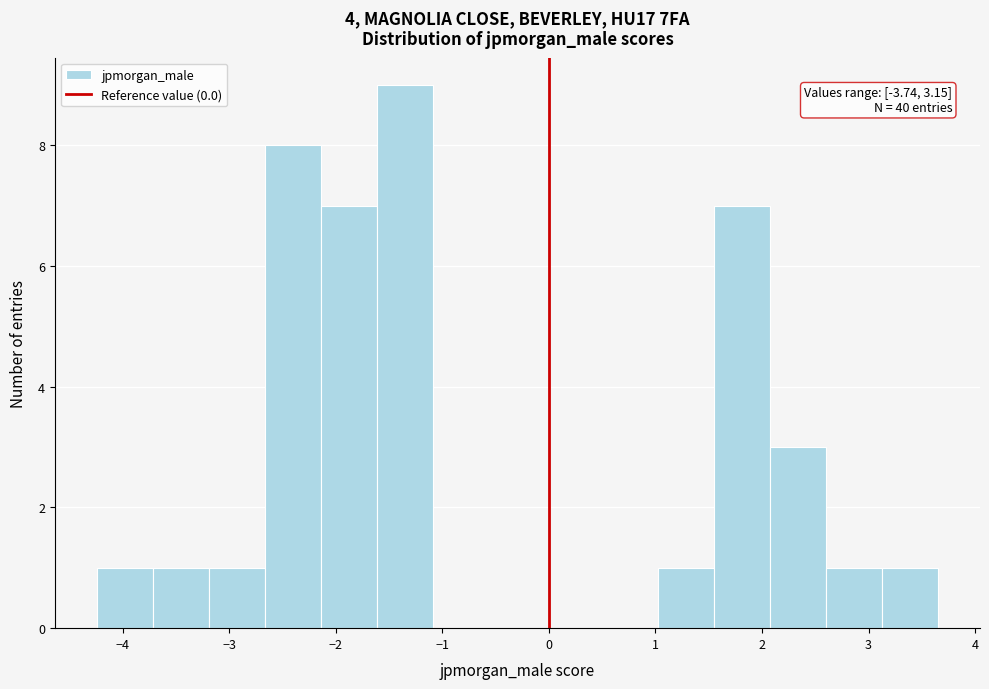

Which range on the x-axis has the tallest bar?

-1.6 to -1.1